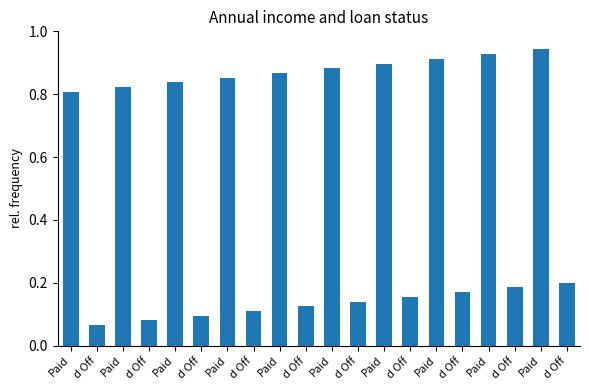

Count the number of data series in this chart.

1